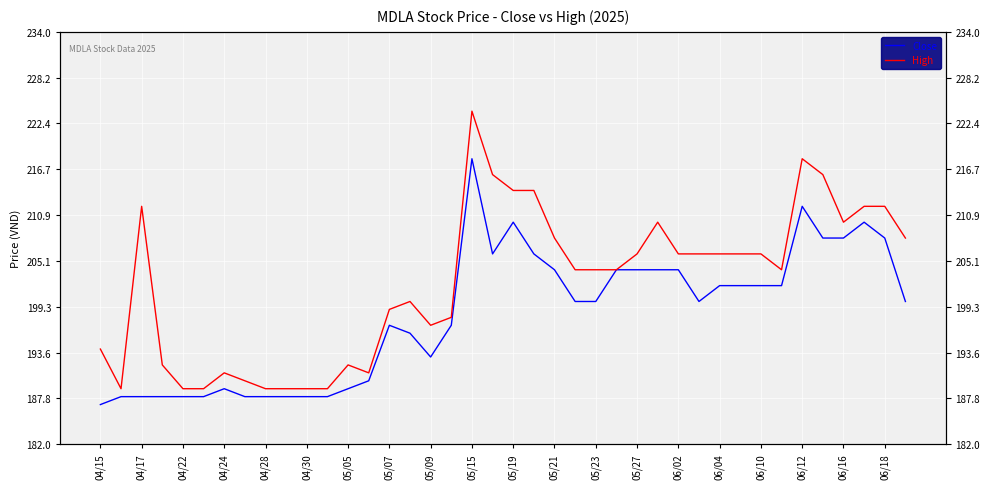

Is the value of Close at 04/15 greater than the value of High at 06/04?

No